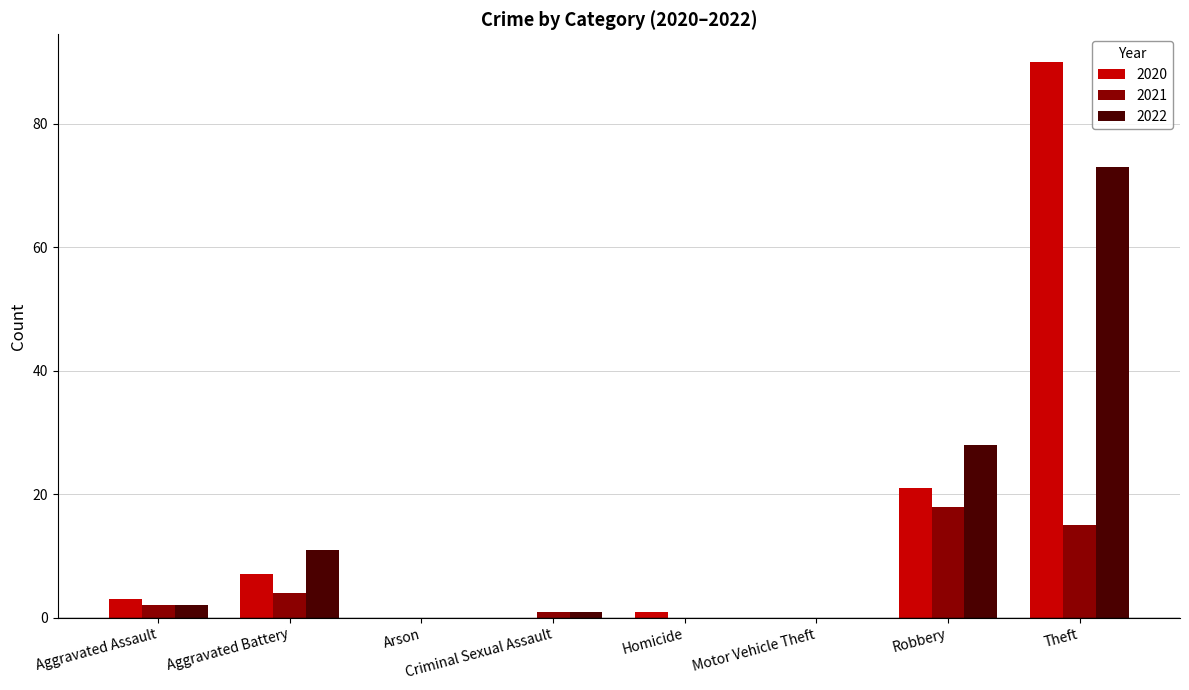

At which category is the sum across all series the highest?

Theft